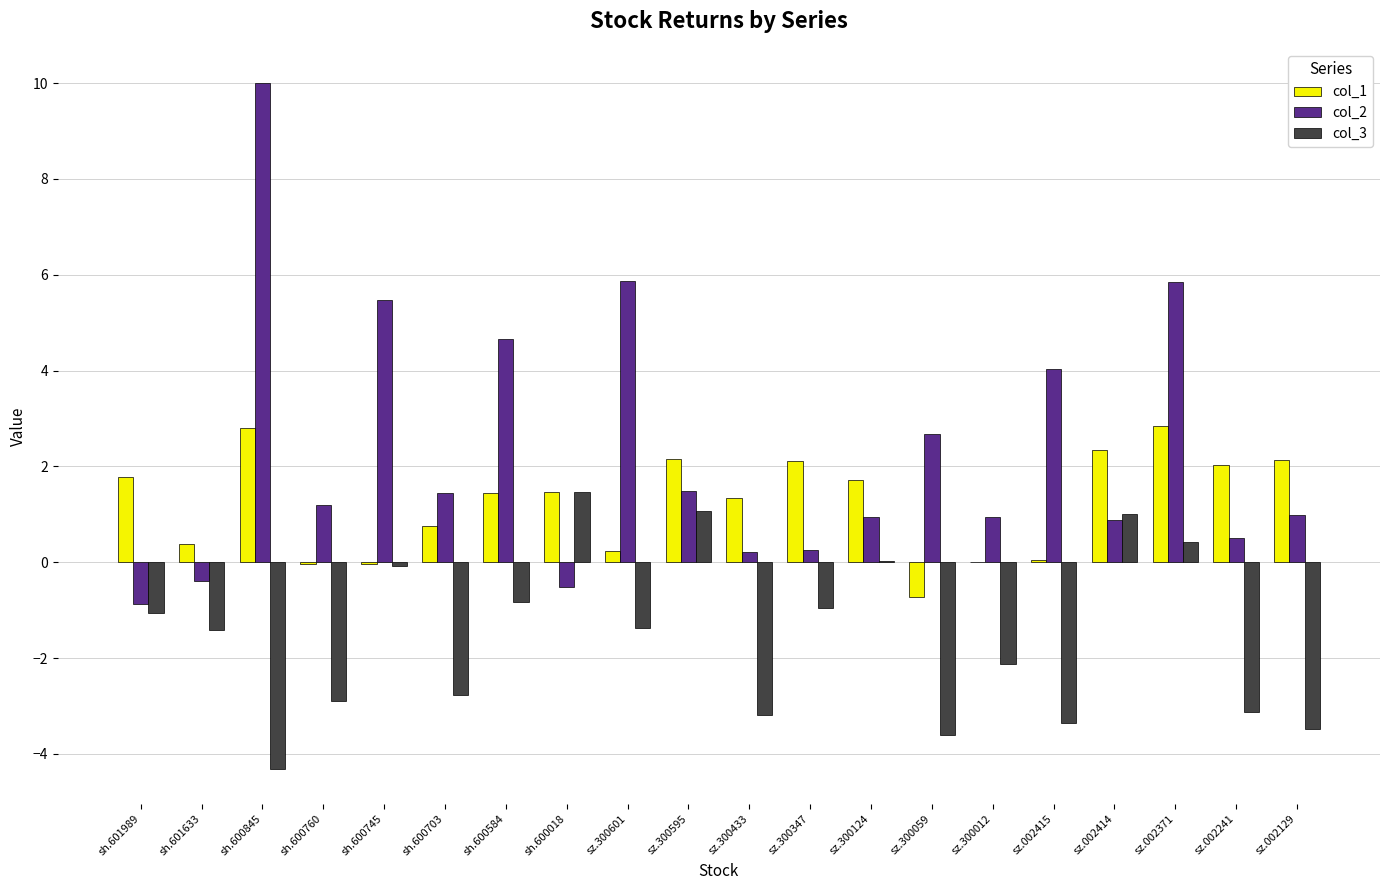

At which category is the sum across all series the highest?

sz.002371